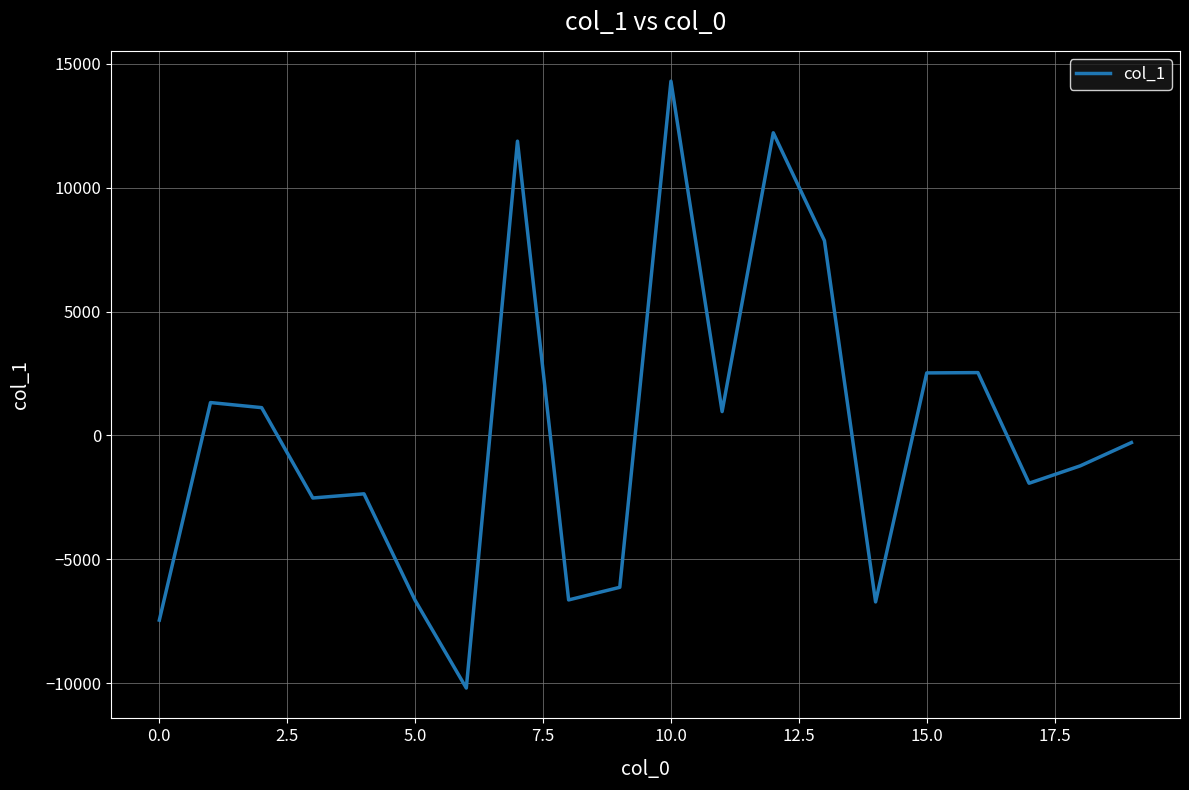

How many negative values are there?

11